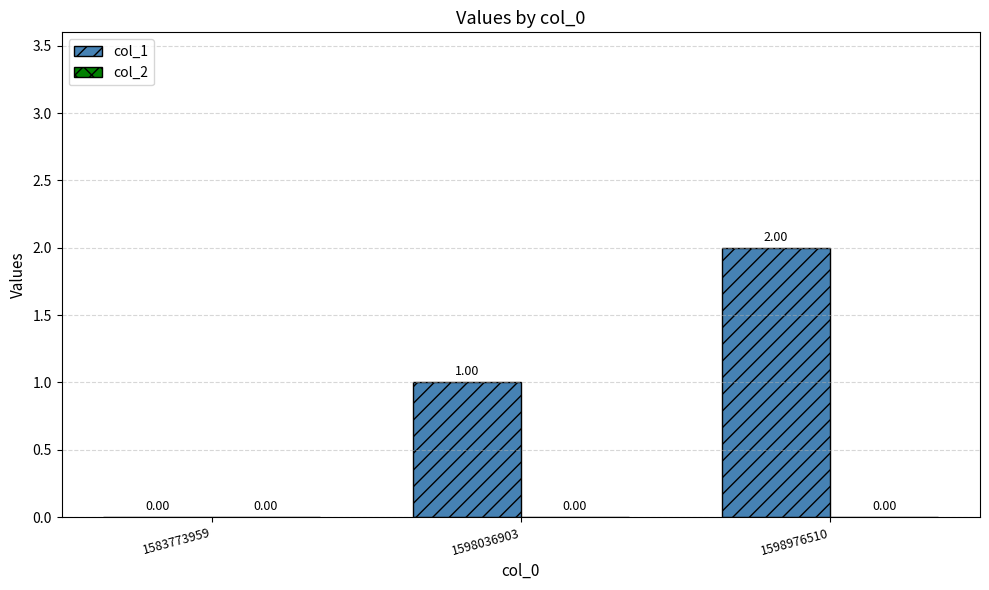

What is the change in value from 1598036903 to 1598976510?

+1